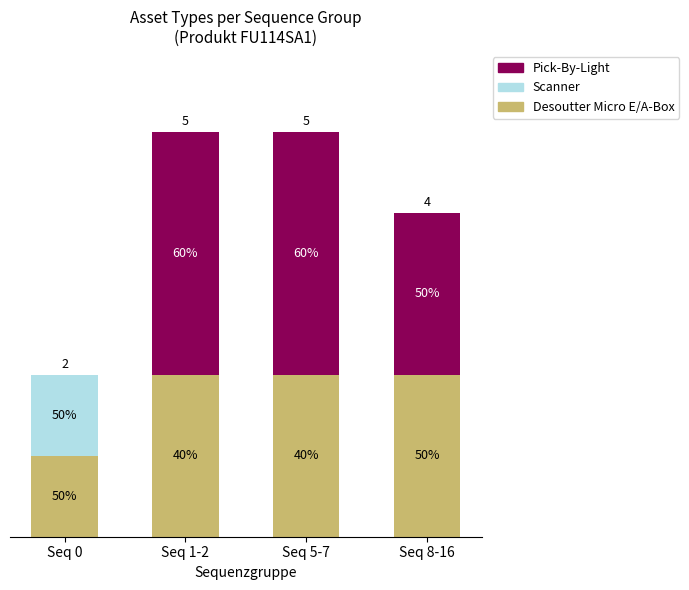

List the series in order of their peak value, highest first.

Pick-By-Light, Desoutter Micro E/A-Box, Scanner